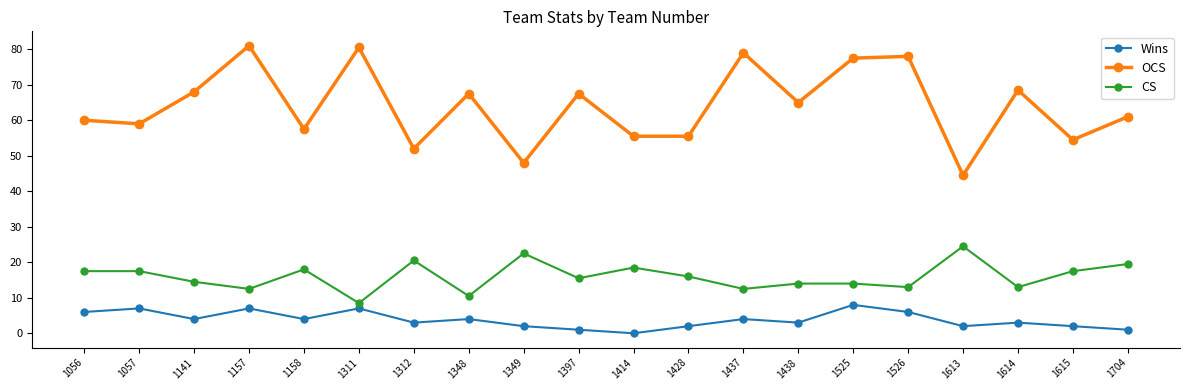

What is the highest value of the OCS series?

81.0